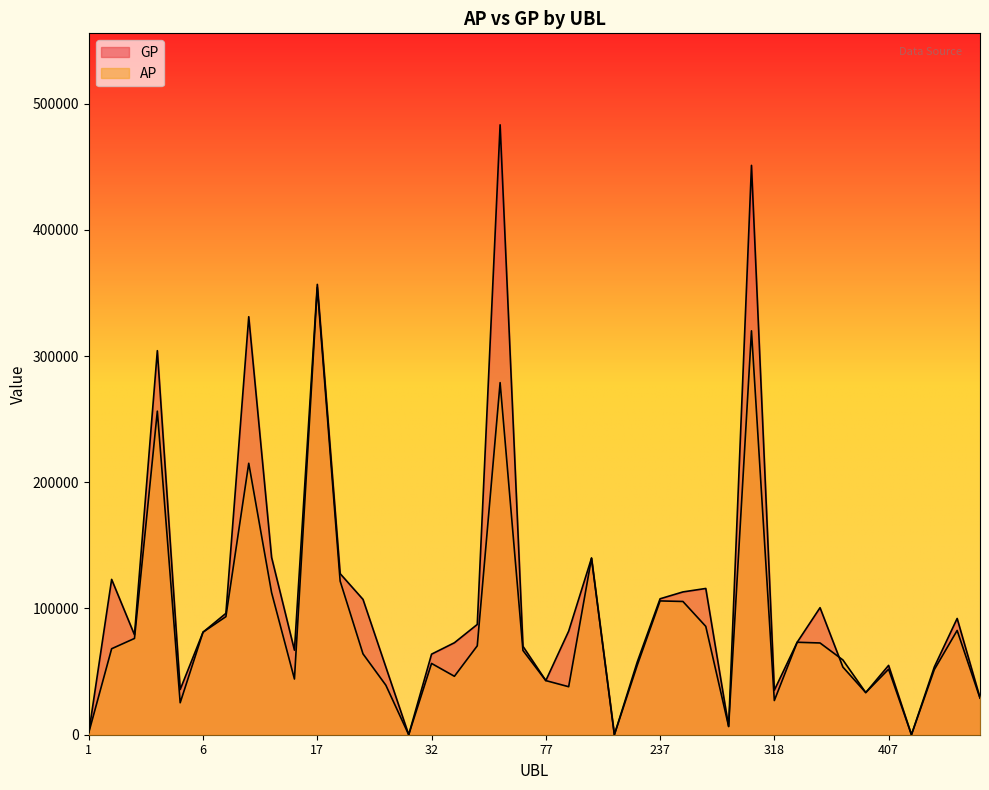

Where is the first local maximum for AP?

4